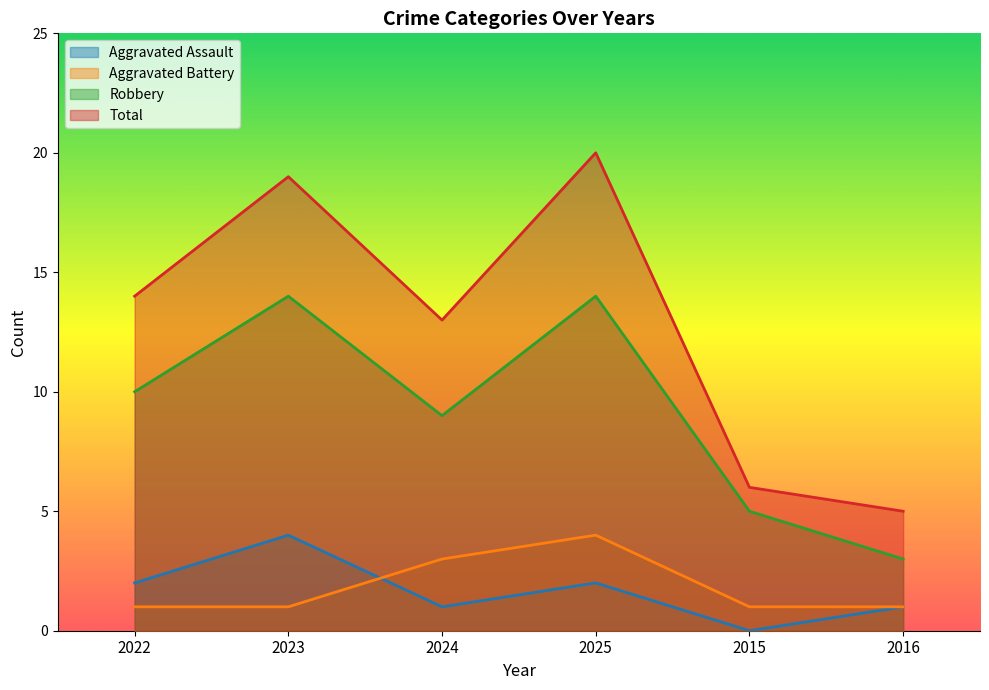

At which category does the chart reach its peak across all series?

2025